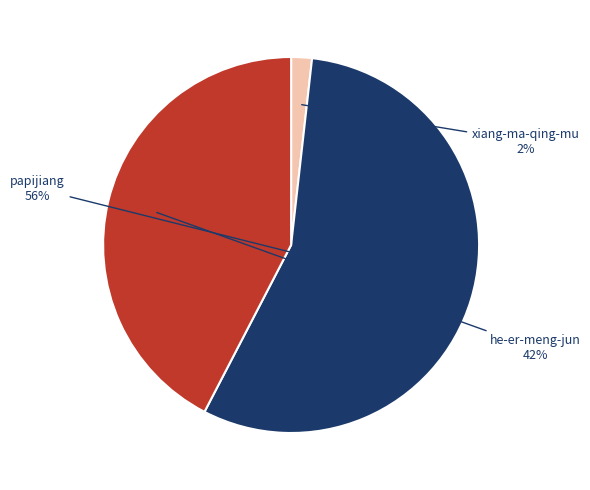

What is the ratio of the value at he-er-meng-jun to the value at papijiang?

0.8